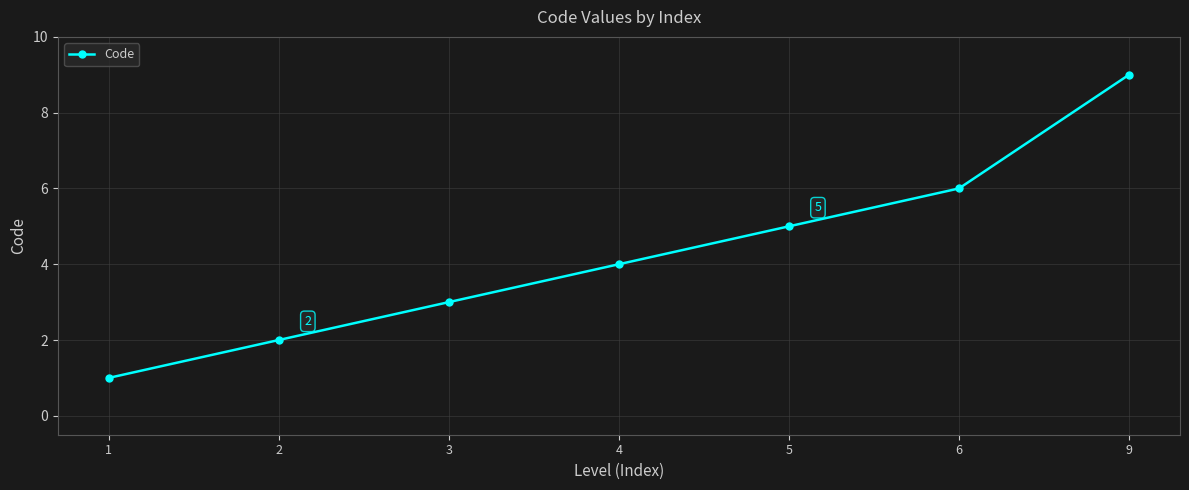

Rank the categories by value from lowest to highest.

1, 2, 3, 4, 5, 6, 9